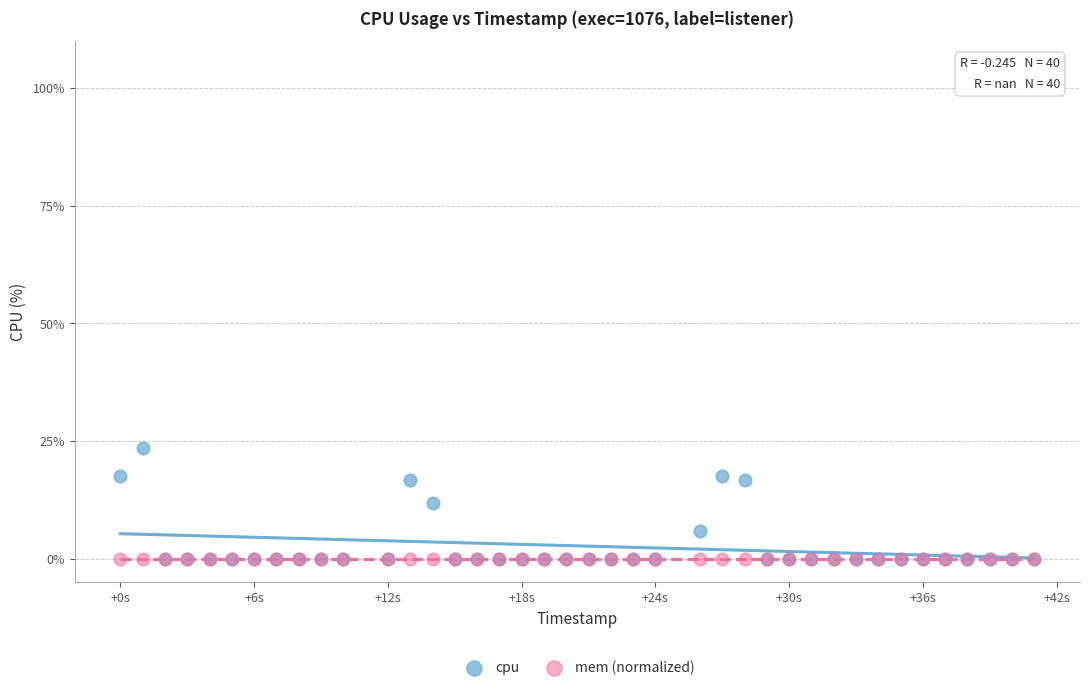

Which series contains the highest Y value?

cpu